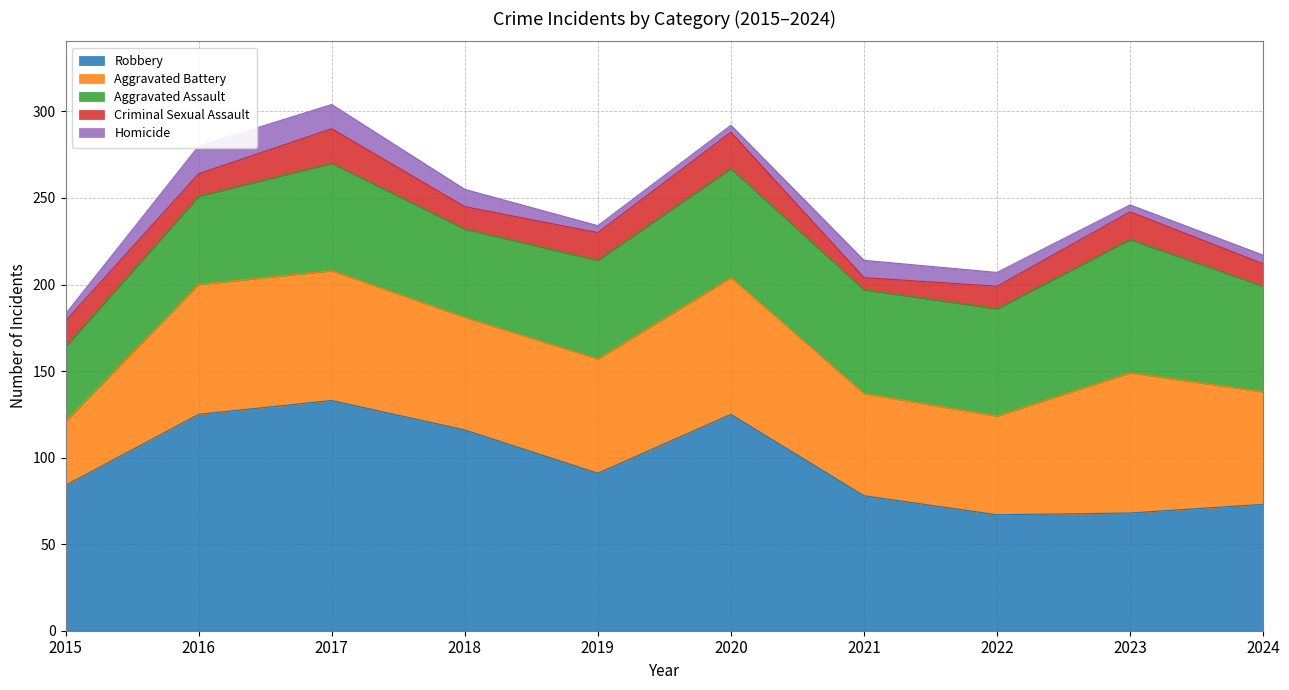

How many values in the Homicide series exceed 8?

4